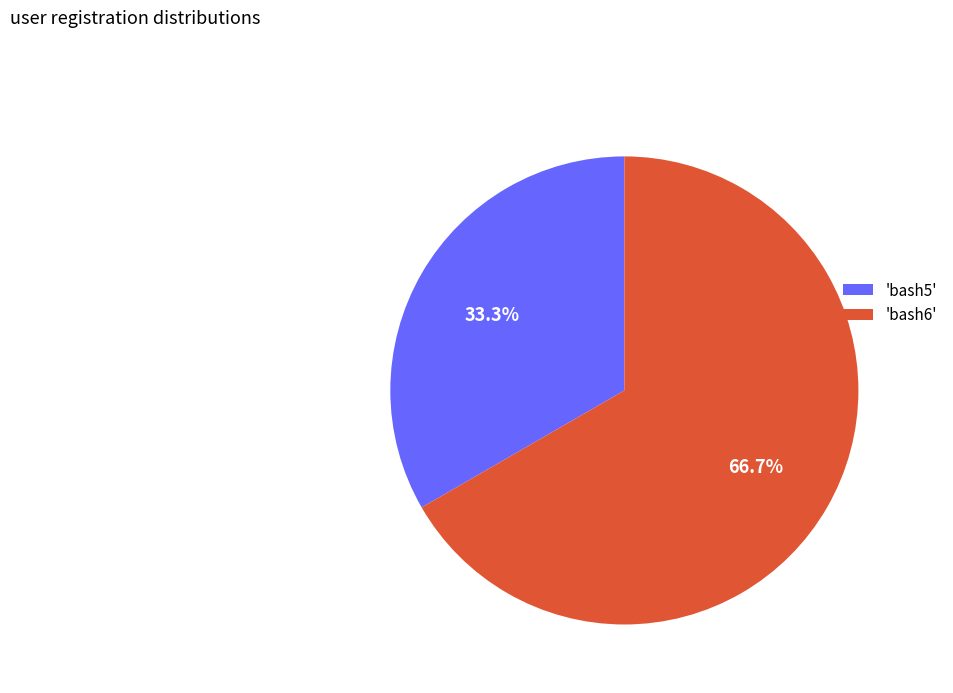

Which category accounts for the majority?

'bash6'